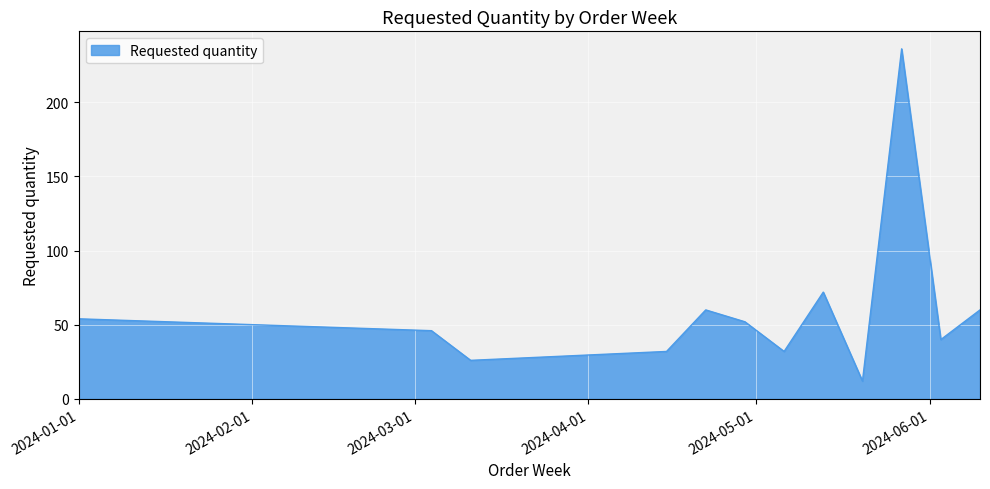

What is the difference between the maximum and minimum values?

224